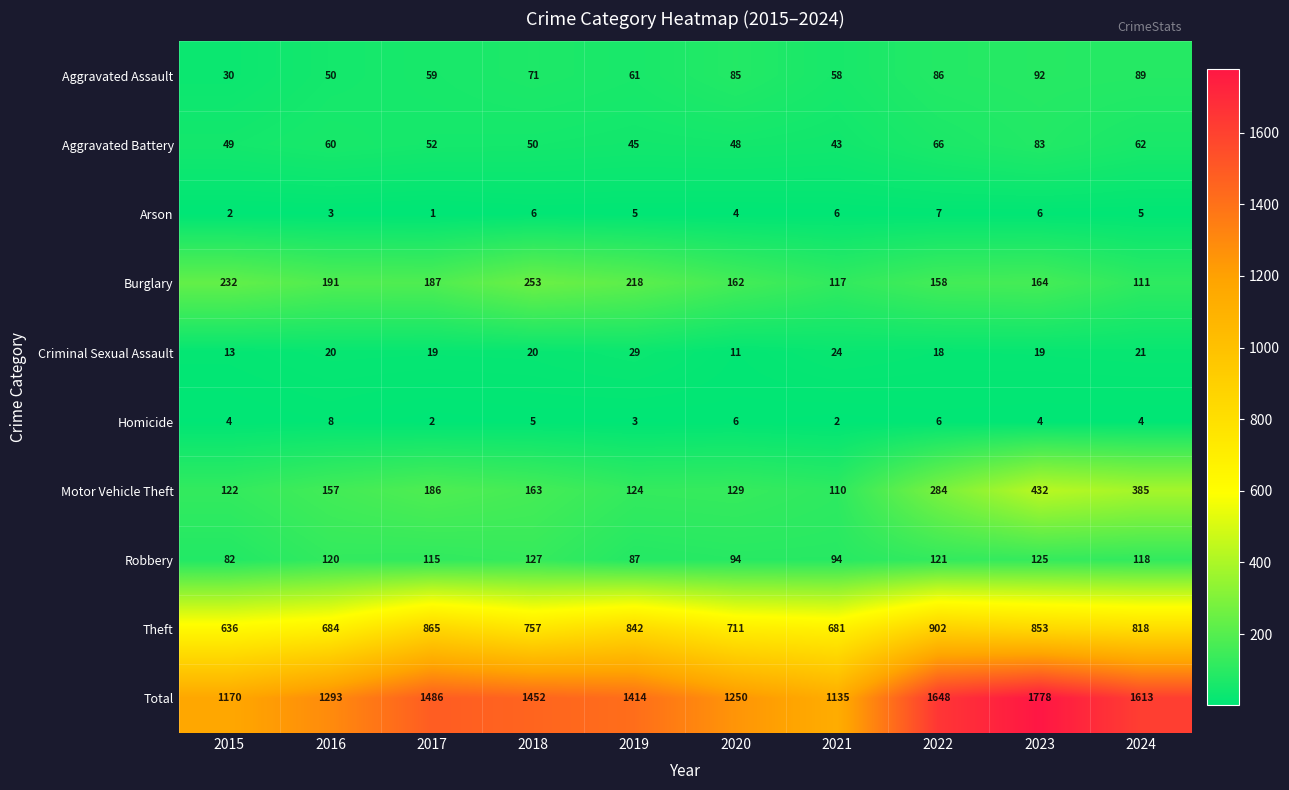

At 2023, list the series in order from largest to smallest.

Total, Theft, Motor Vehicle Theft, Burglary, Robbery, Aggravated Assault, Aggravated Battery, Criminal Sexual Assault, Arson, Homicide